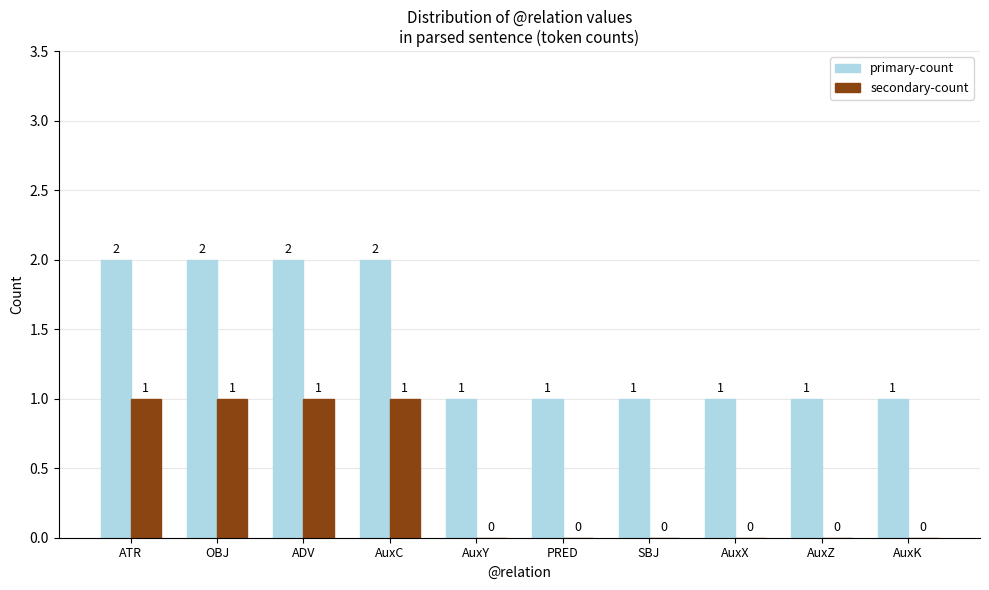

Reading left to right, extract all data points from this chart.

primary-count: ATR=2	OBJ=2	ADV=2	AuxC=2	AuxY=1	PRED=1	SBJ=1	AuxX=1	AuxZ=1	AuxK=1
secondary-count: ATR=1	OBJ=1	ADV=1	AuxC=1	AuxY=0	PRED=0	SBJ=0	AuxX=0	AuxZ=0	AuxK=0